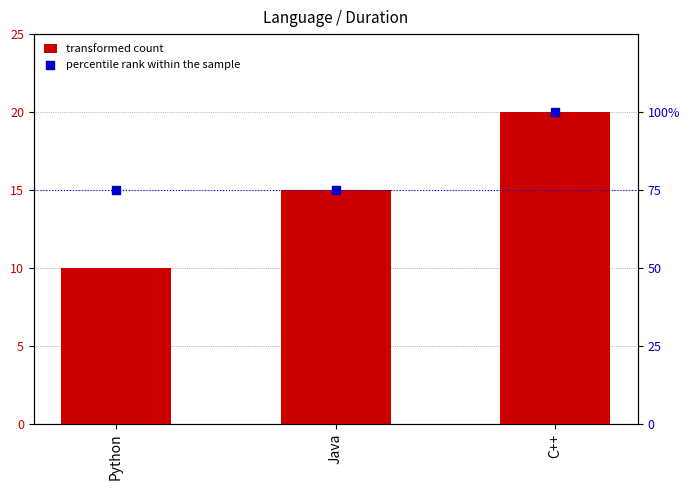

At which category is the sum across all series the highest?

C++